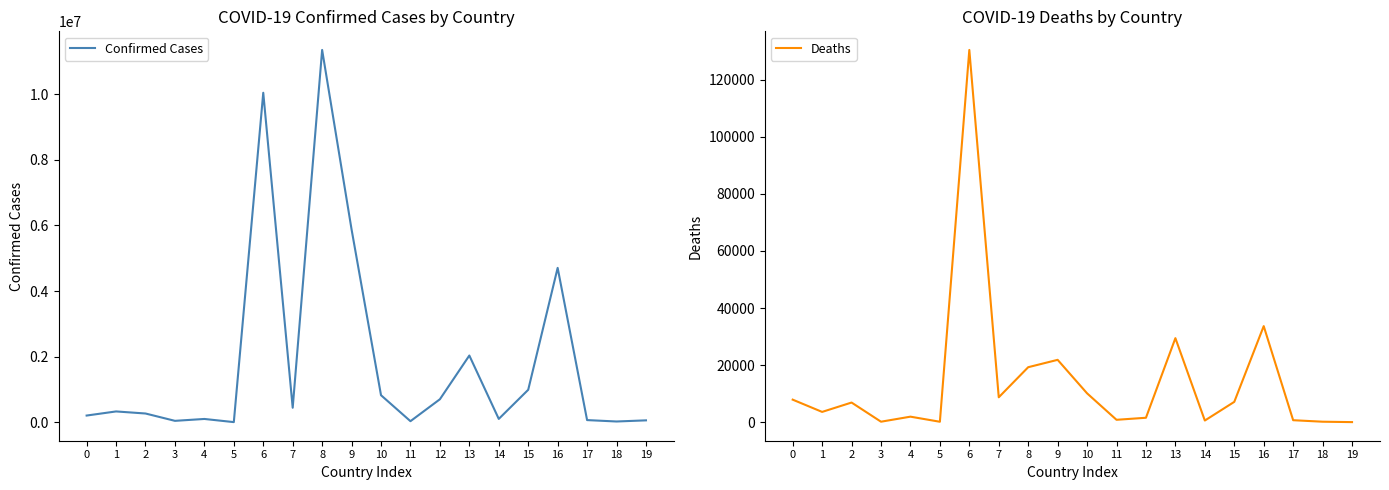

True or false: Deaths has a value of 281 at 14.

False